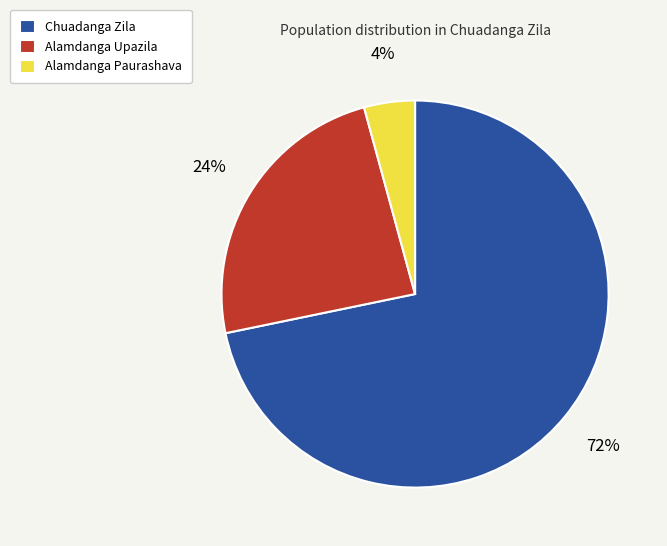

To the nearest percent, what is the average slice percentage?

33%